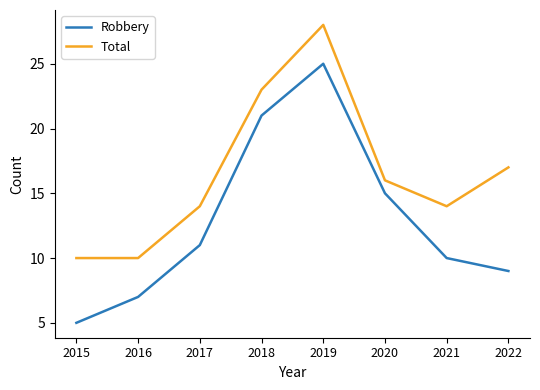

What is the approximate value of Robbery at 2022, to the nearest 5?

10